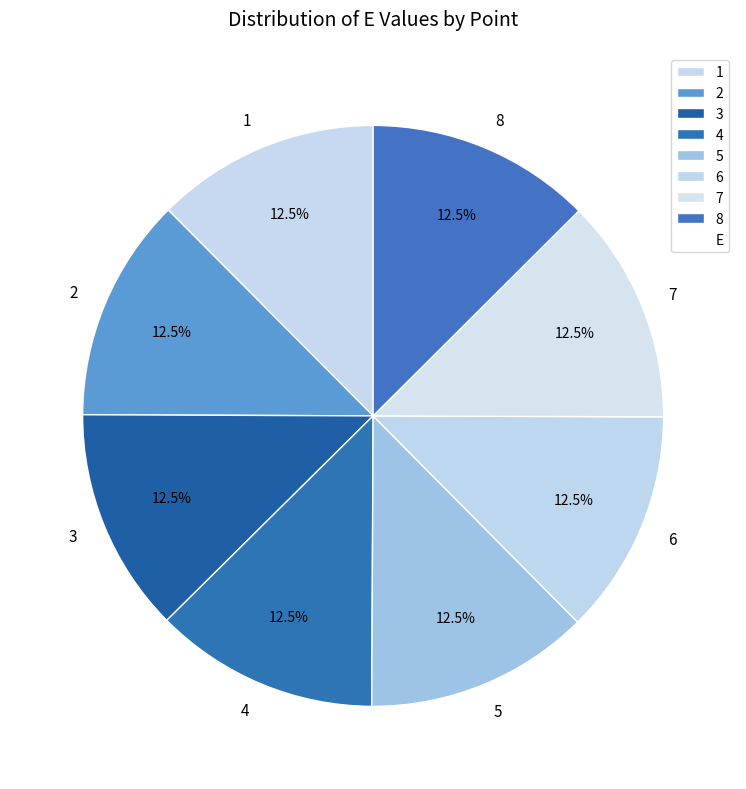

To the nearest percent, what is the combined percentage of 8 and 7?

25%